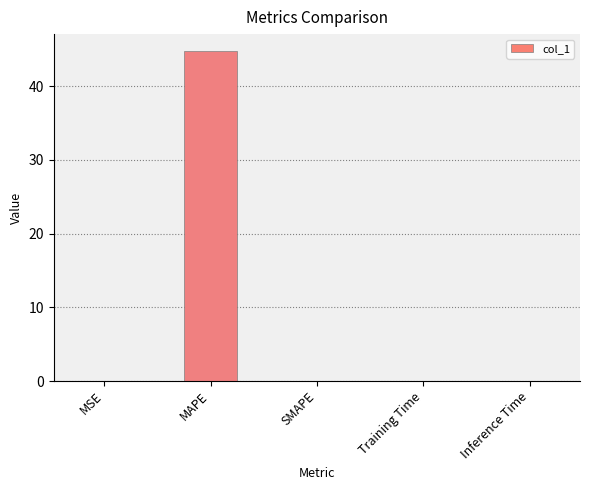

Which has a higher value, MAPE or MSE?

MAPE